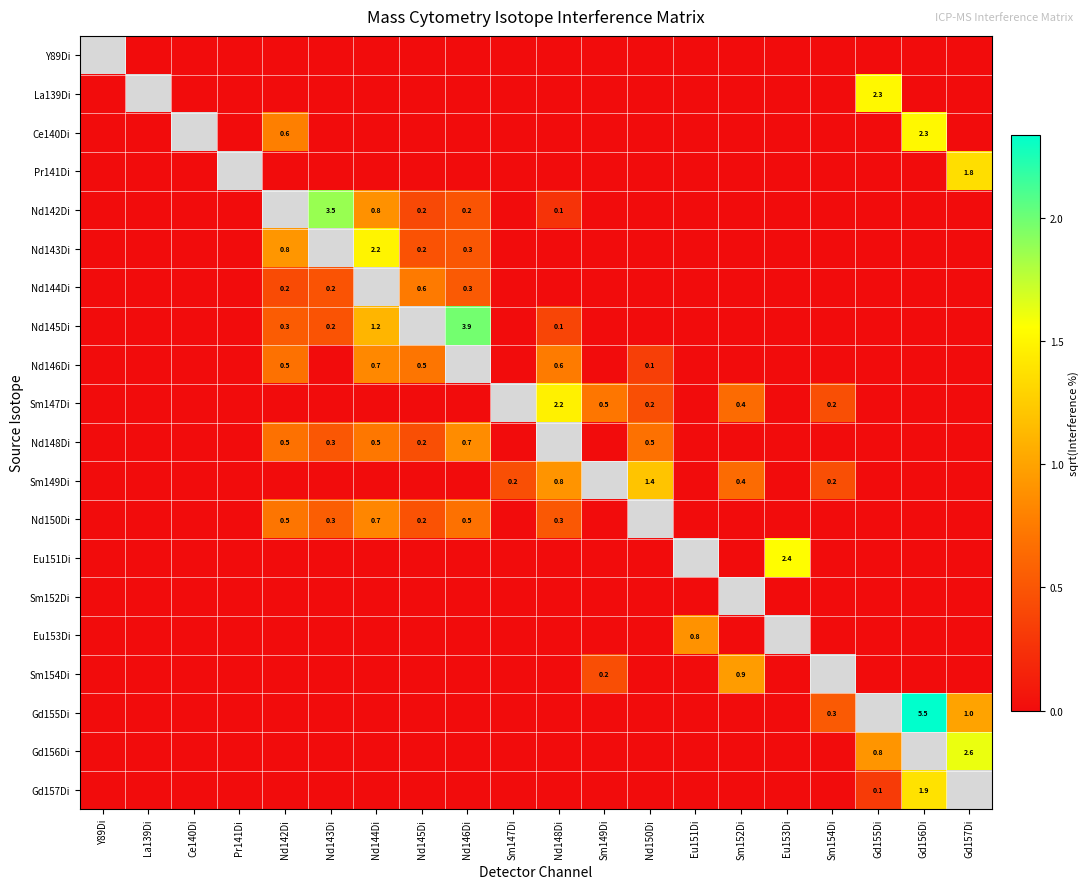

The Nd148Di series shows 0.4 at Y89Di. True or false?

False